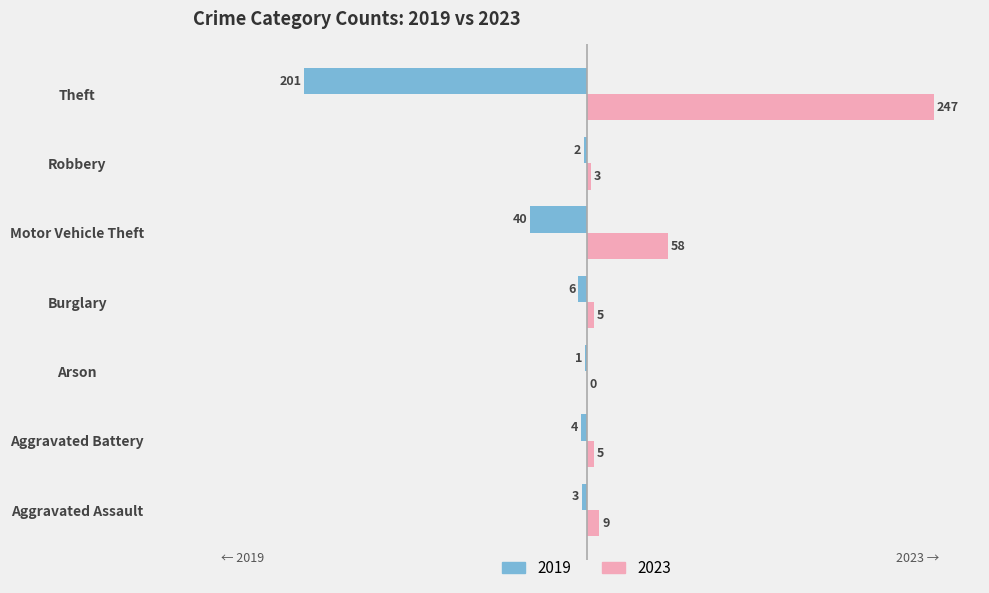

What is the sum of all 2019 values?

-257